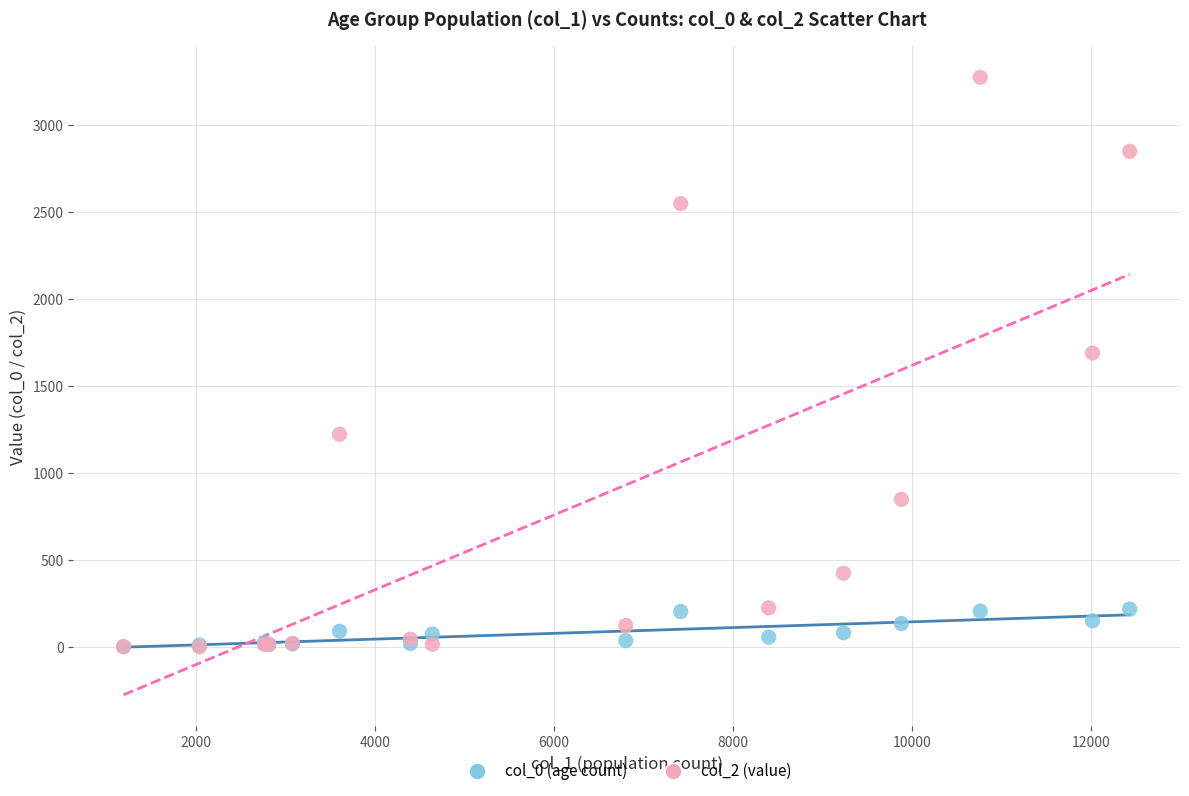

Across all series, what Y value is closest to 1638?

1690